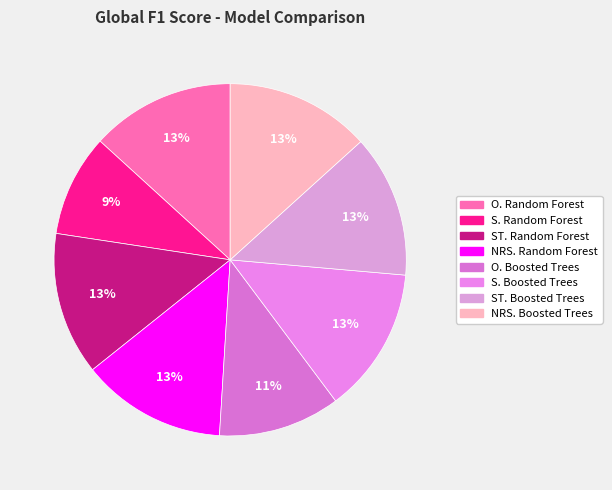

To the nearest percent, what is the combined percentage of NRS. Random Forest and ST. Random Forest?

26%